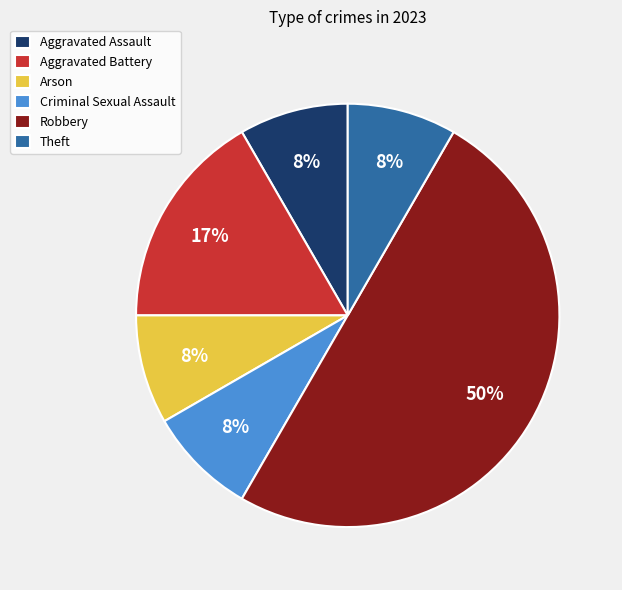

How many slices are in this pie chart?

6